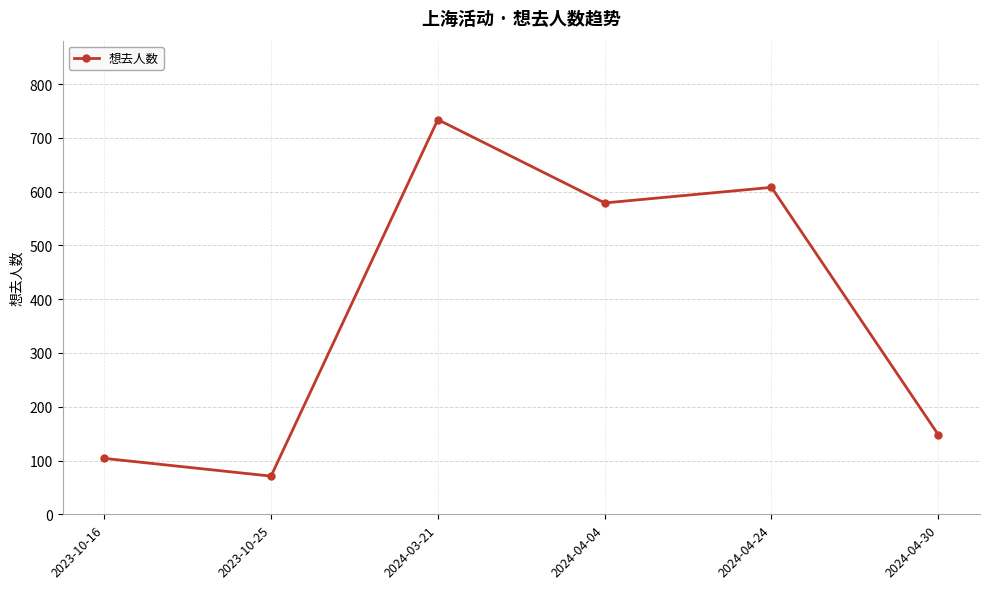

Is it true that the value at 2024-04-04 is 131?

False